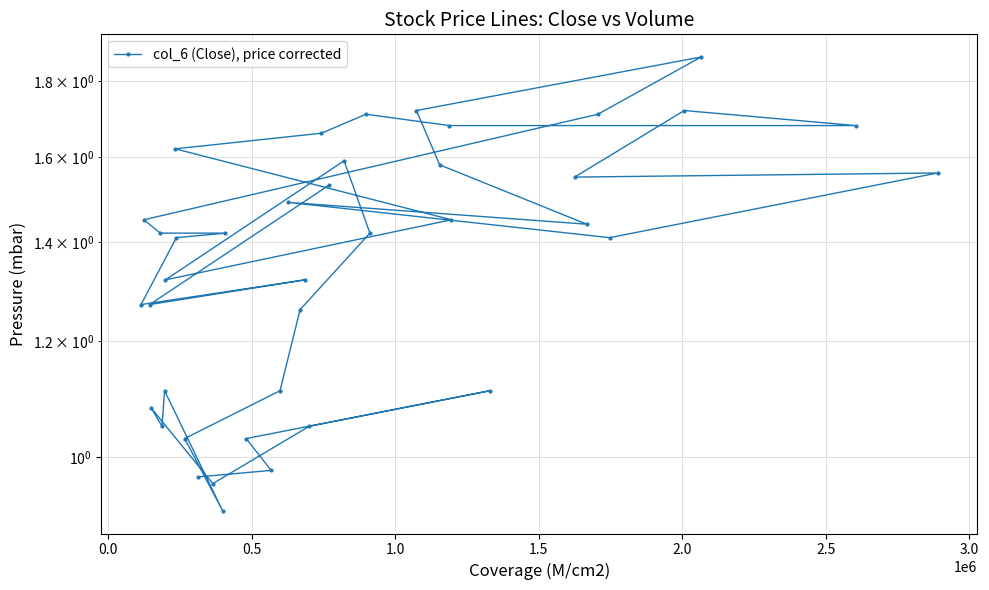

How many data points does each series have?

40